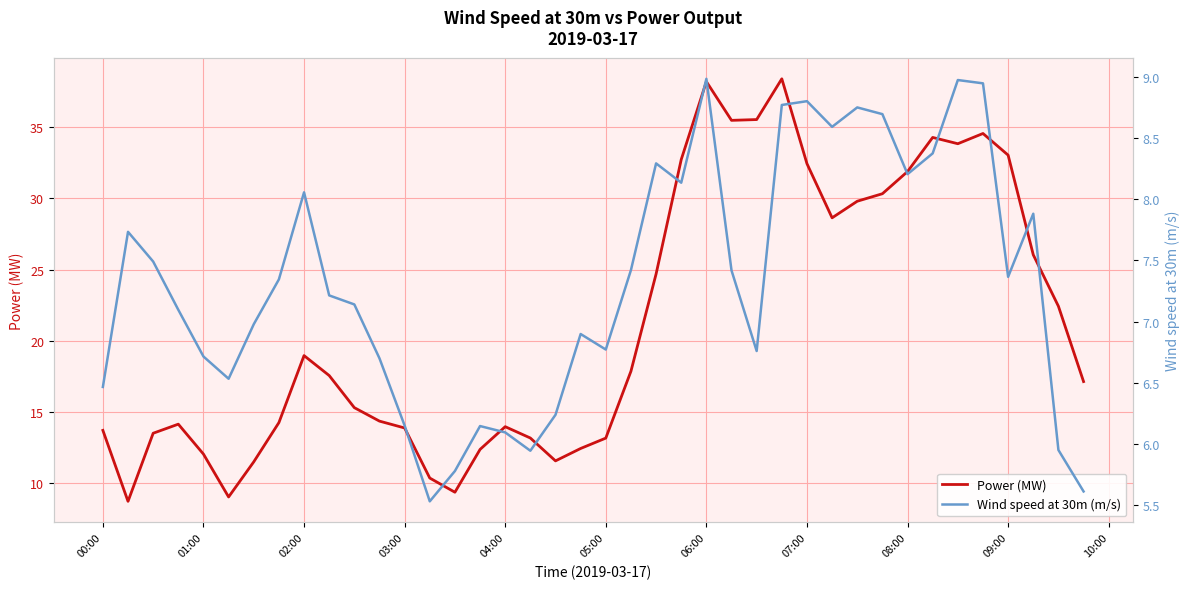

At how many categories does at least one series exceed 17?

21